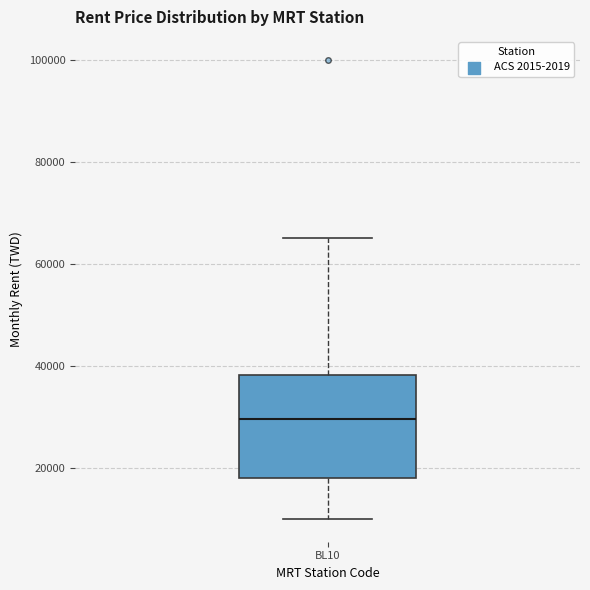

Read this box plot against the y-axis: the position of the median line, the range covered by the box, and the ends of both whiskers. The values are not printed on the chart, so give them approximately, as read against the axis.

median 30000, box 18000 to 38000, whiskers 10000 to 66000